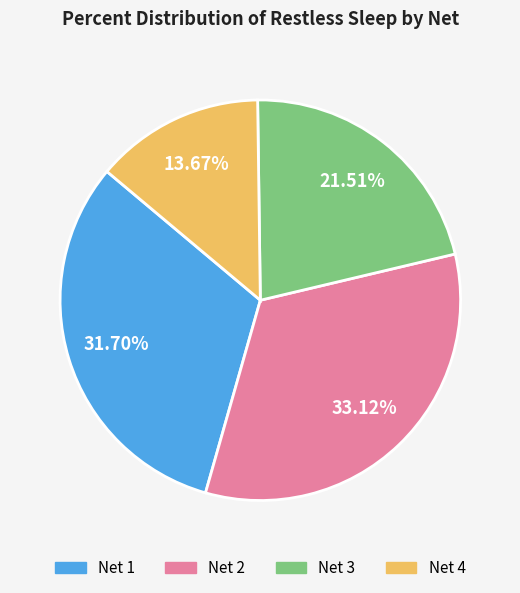

Combined, do Net 3 and Net 4 account for over 50%?

No